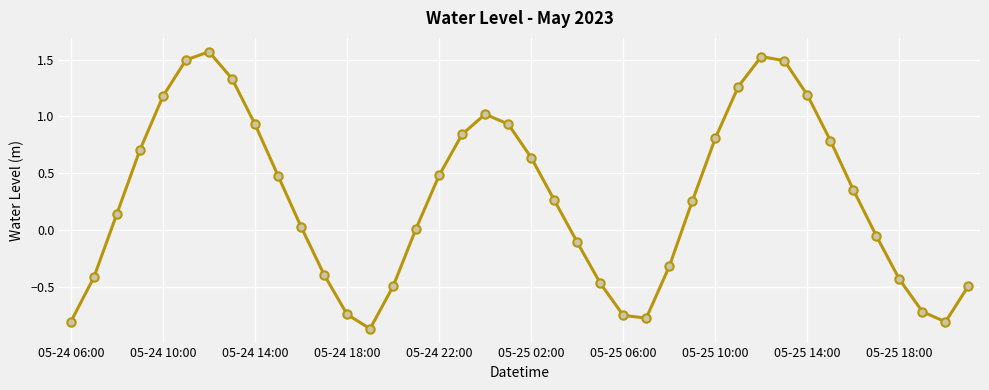

How many points are lower than both their immediate neighbors (excluding endpoints)?

3